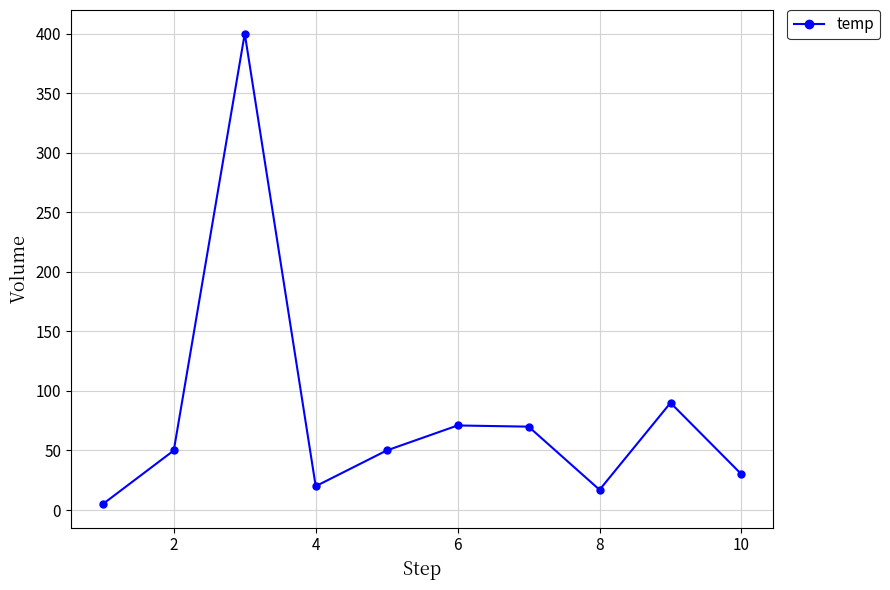

What is the difference between the maximum and minimum values?

395